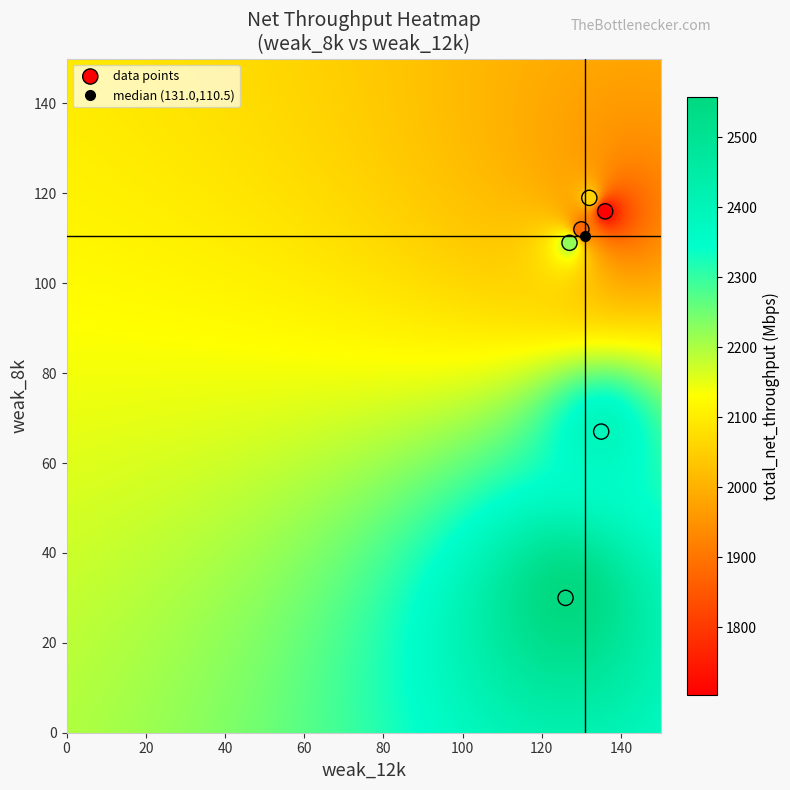

What is the range of X values (max minus min)?

10